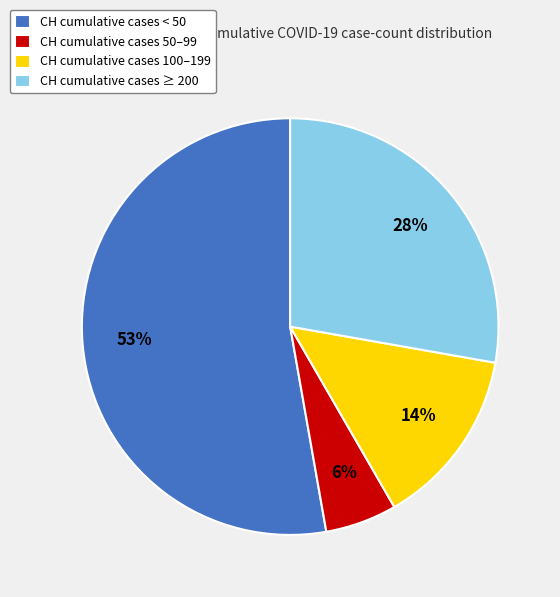

To the nearest percent, what portion does CH cumulative cases 100–199 represent?

14%